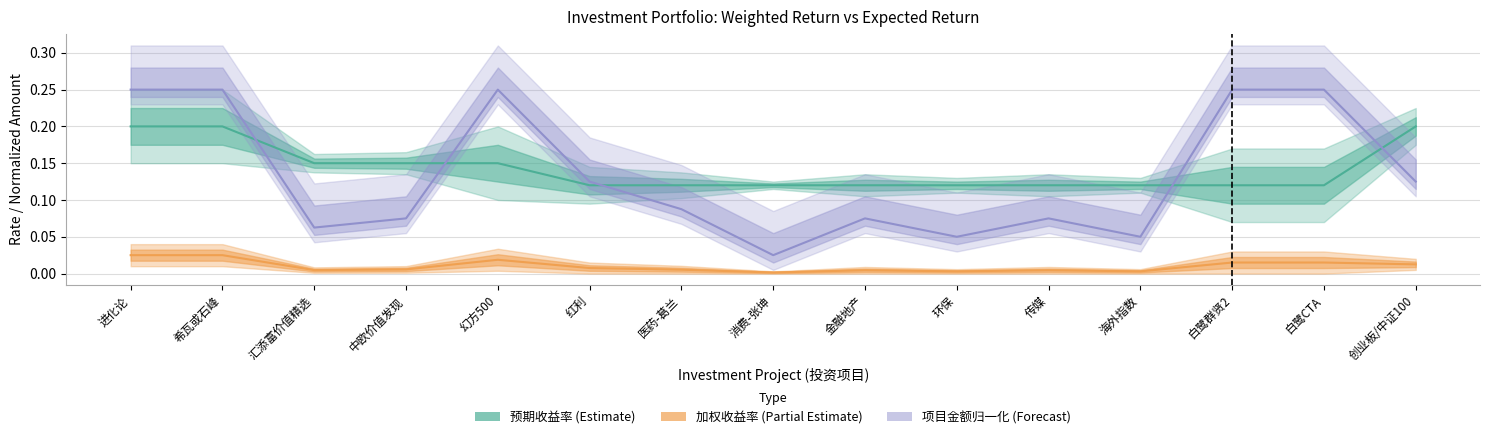

Read the 预期收益率 (Estimate) value at 传媒.

0.1